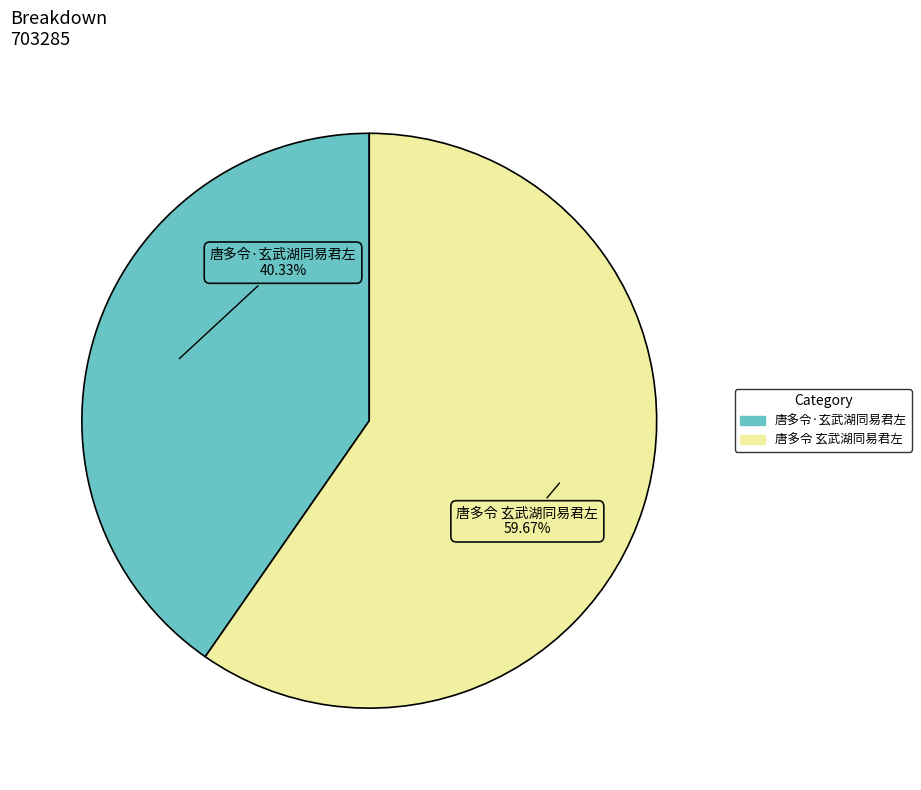

What is the smallest slice in the pie chart?

唐多令·玄武湖同易君左